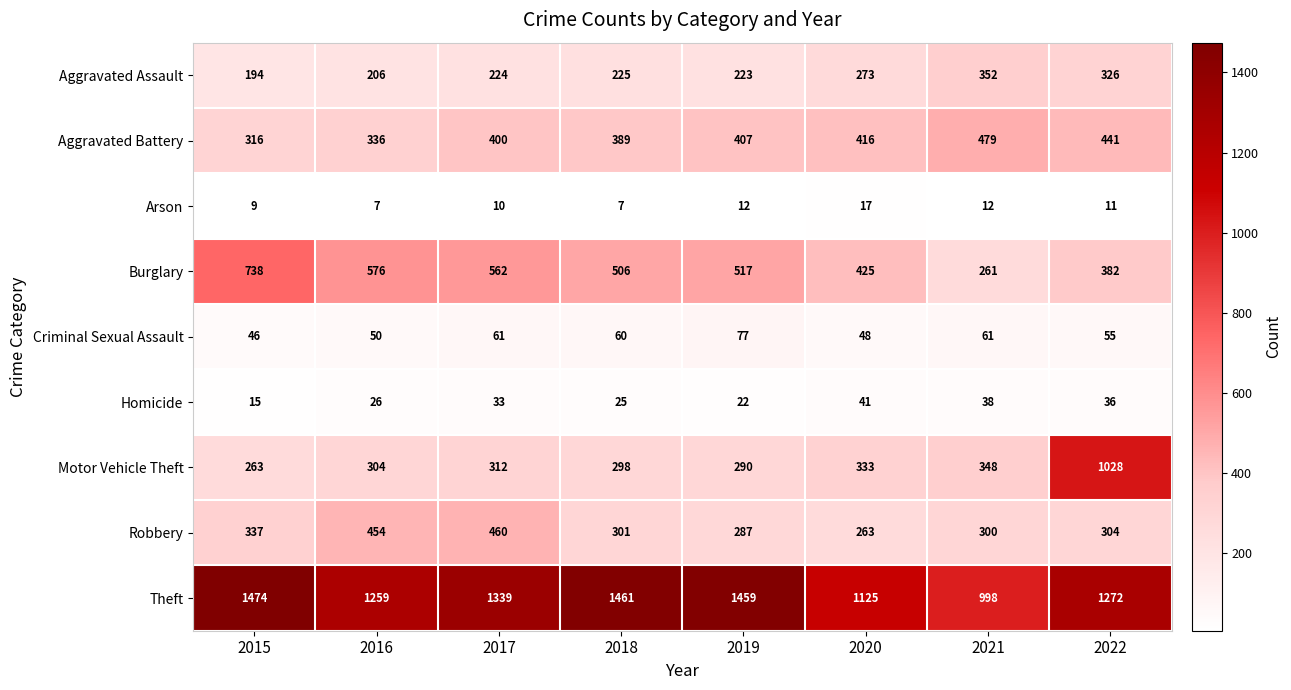

What is the spread (max minus min) of values at 2022?

1261